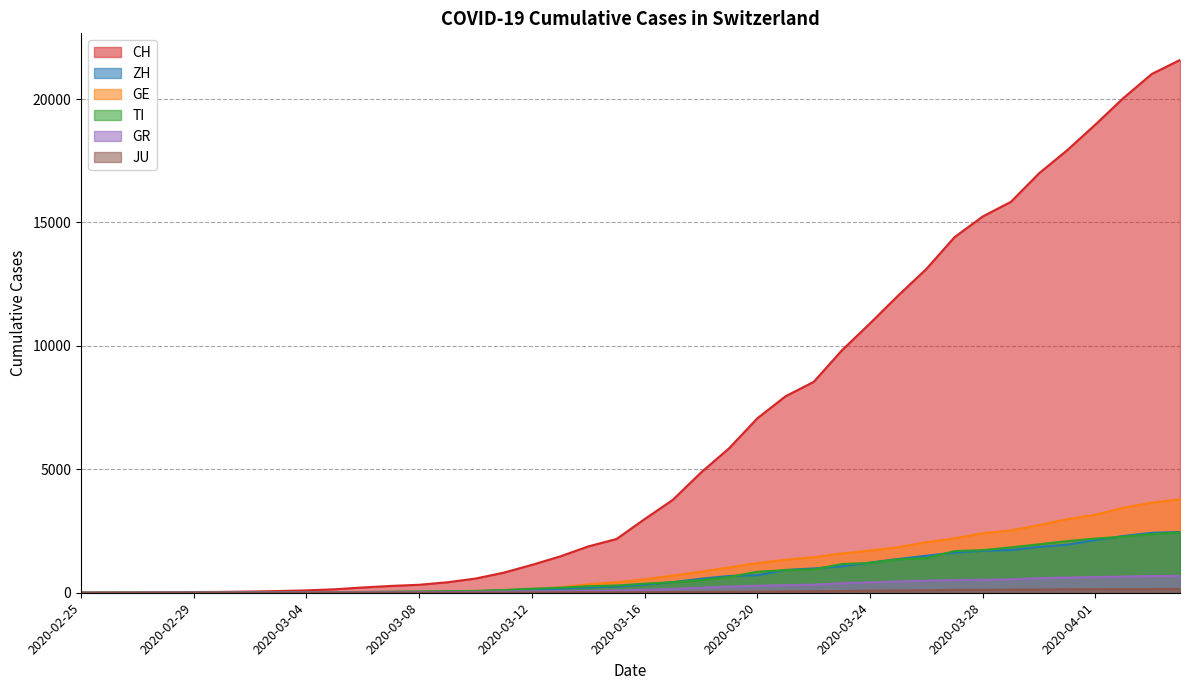

Is the value of JU at 2020-02-26 greater than the value of ZH at 2020-02-27?

No